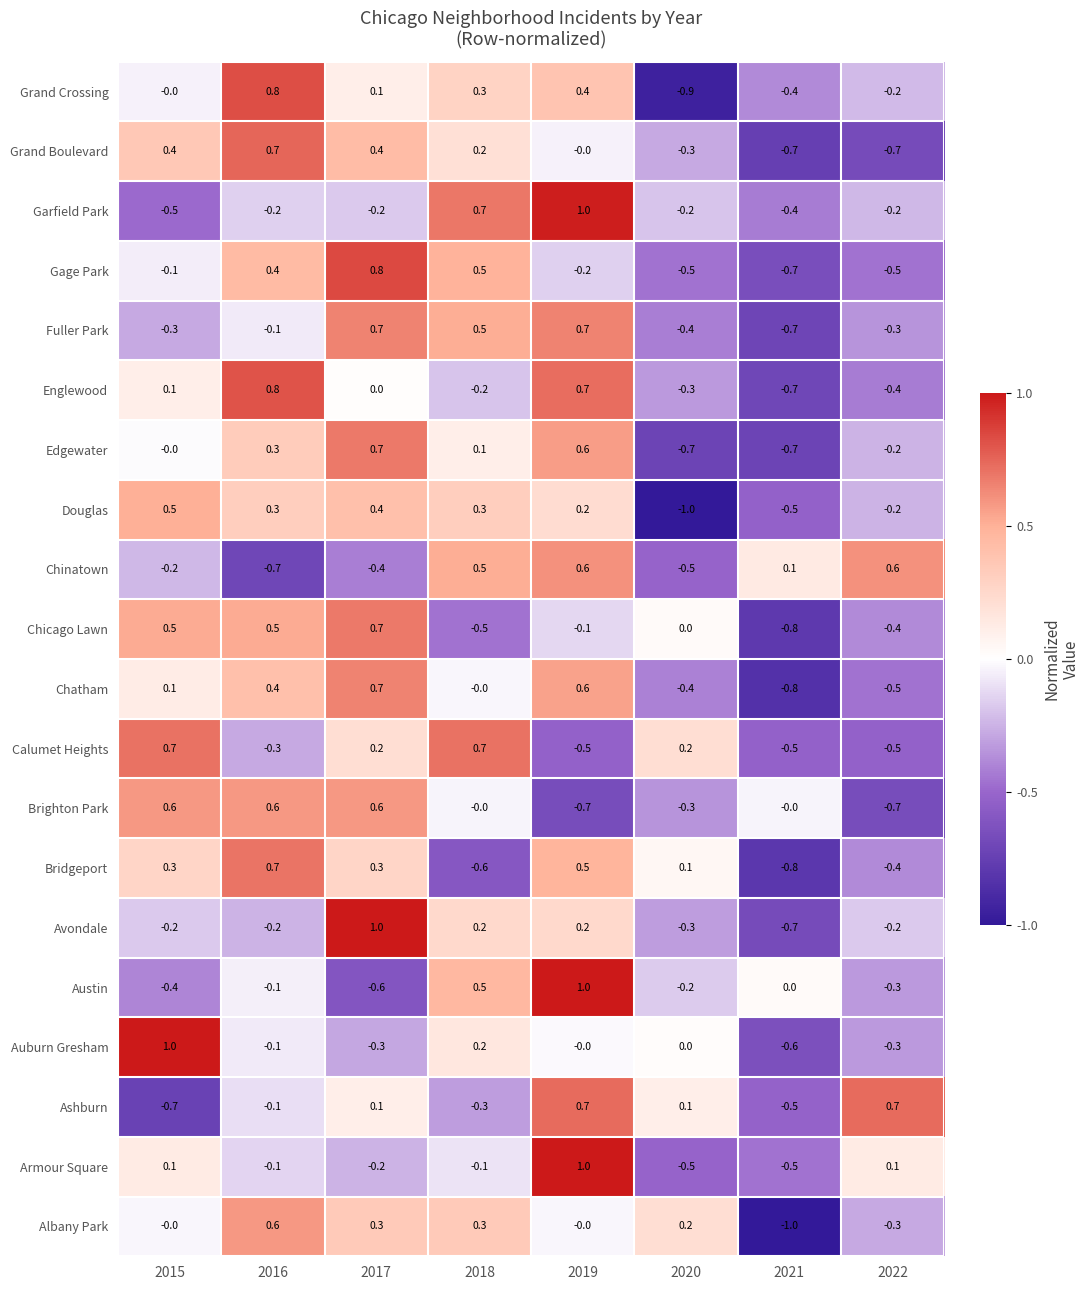

How many series are shown in this chart?

20